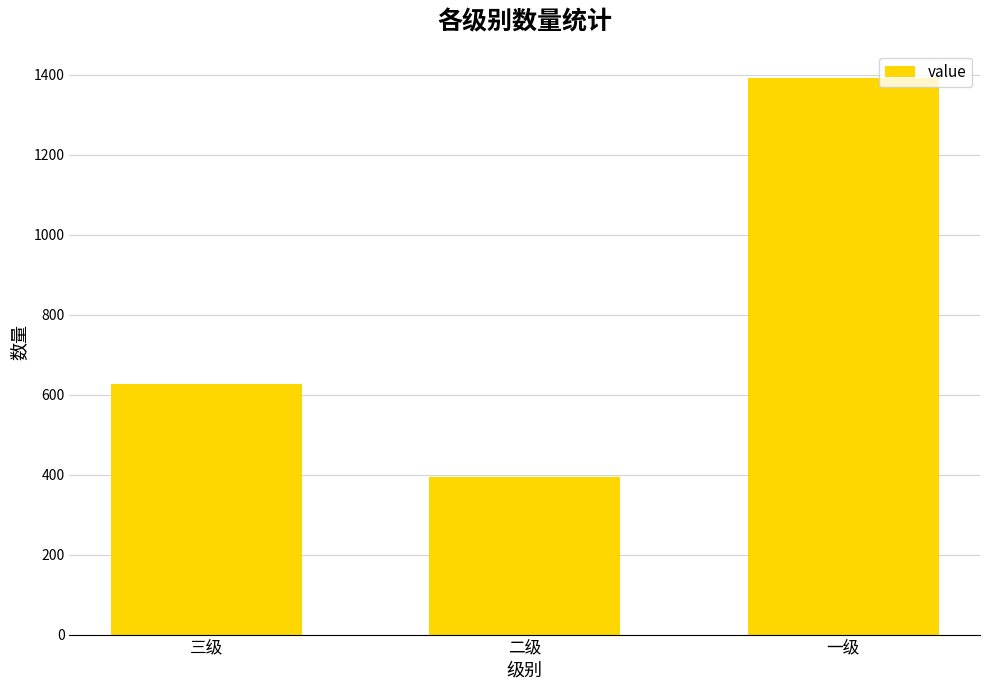

What is the greatest value displayed?

1392